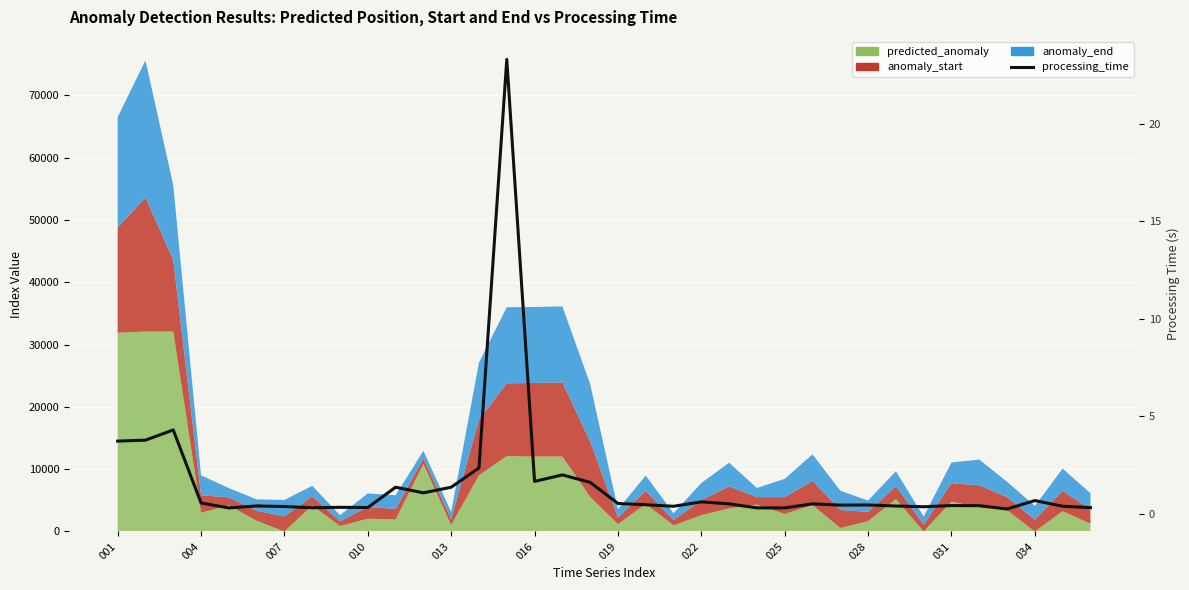

What is the difference between the maximum and minimum values?

23.0